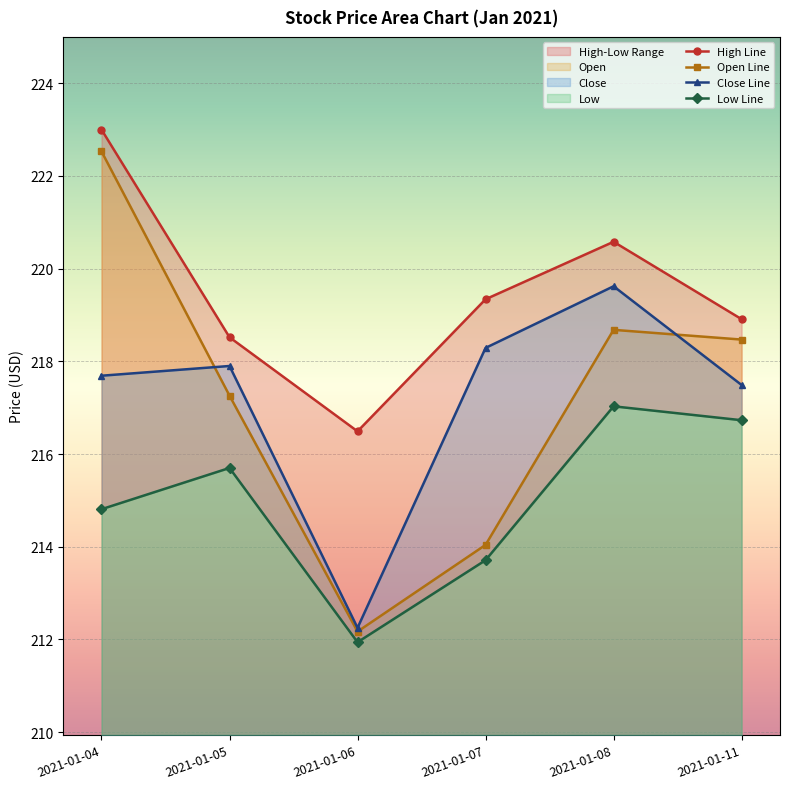

What is the value of the Close Line point at the 5th from the left?

219.6